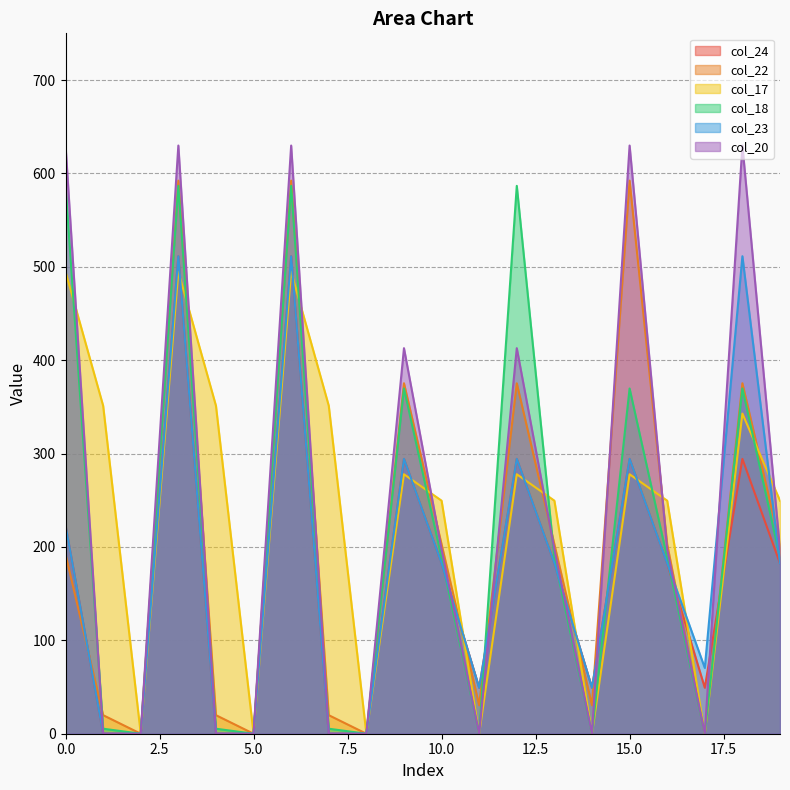

Is it true that col_17 equals 750.7 at 6?

False